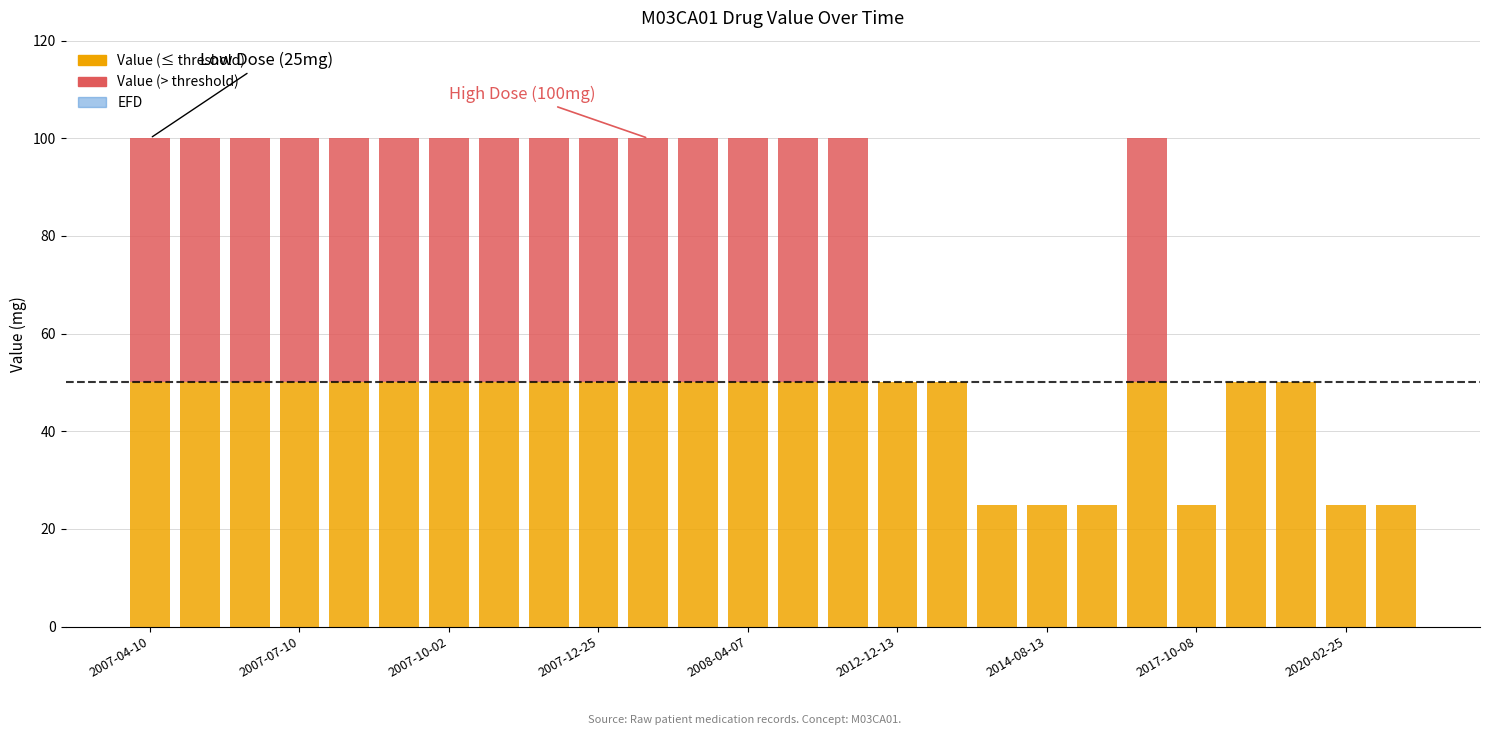

What is the highest value of the Value (≤ threshold) series?

50